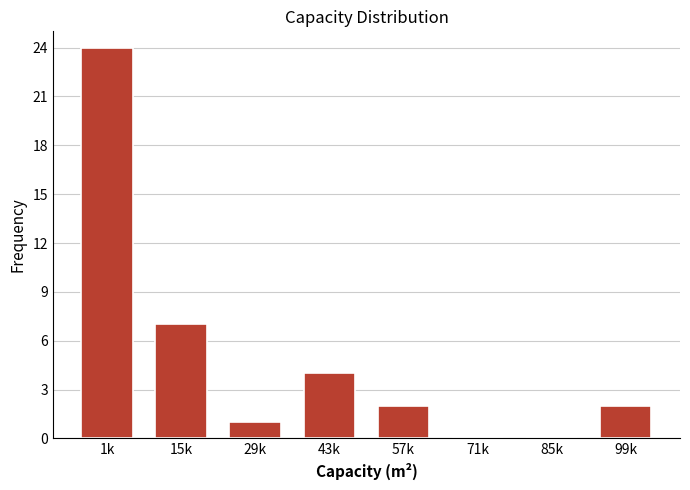

Reading left to right, transcribe all the data shown in this chart.

1k=24	15k=7	29k=1	43k=4	57k=2	71k=0	85k=0	99k=2